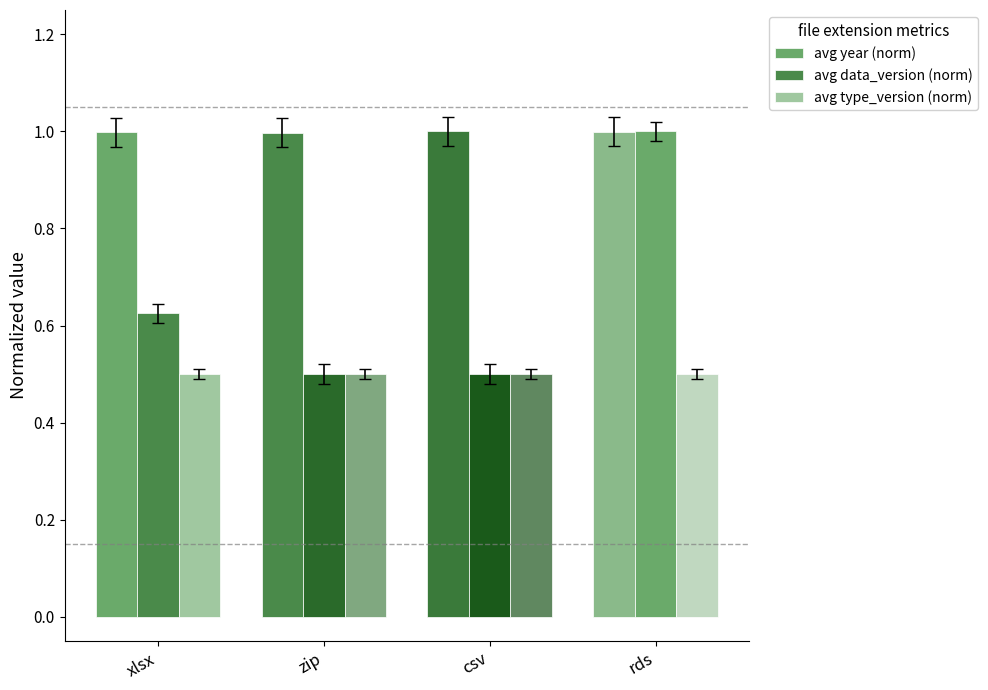

Count the number of categories in the chart.

4